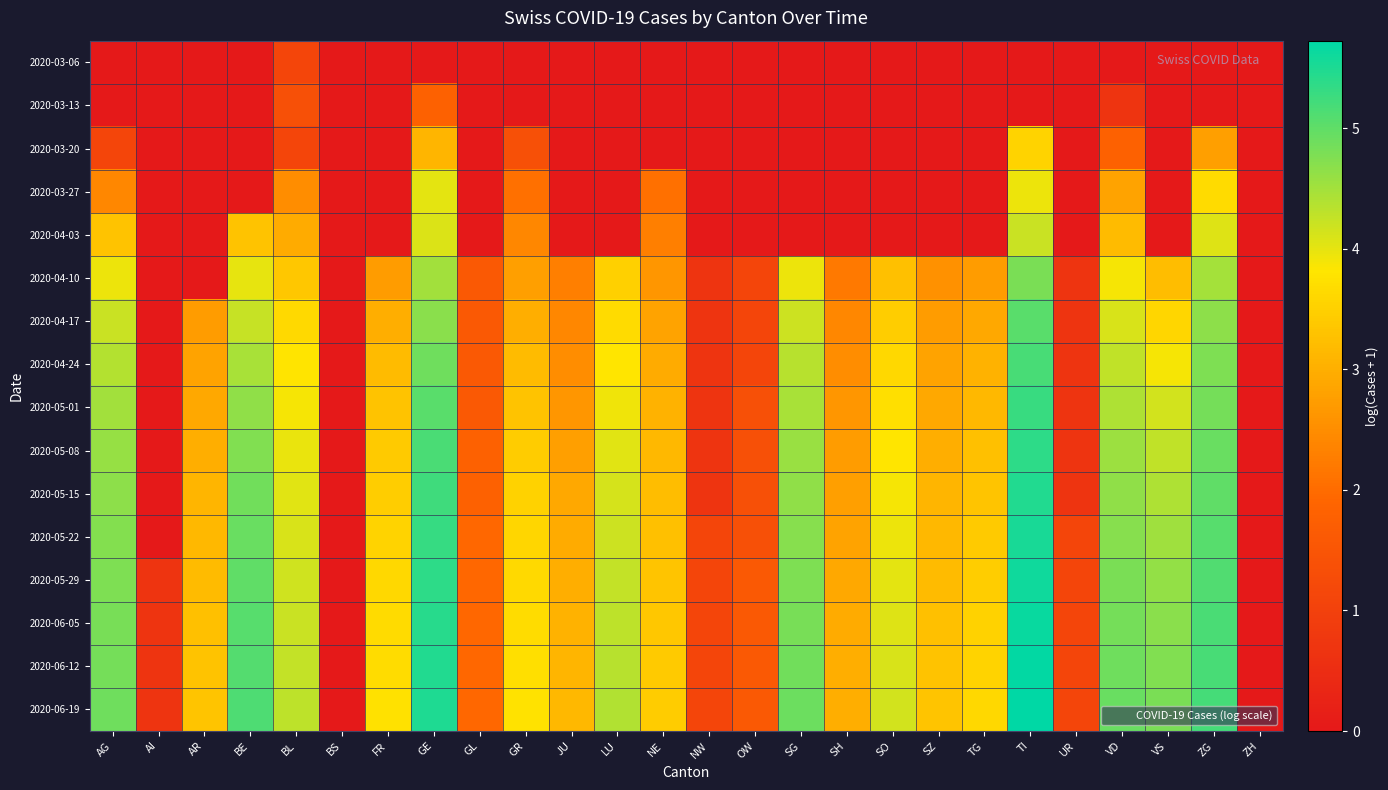

What is the spread (max minus min) of values at UR?

1.1